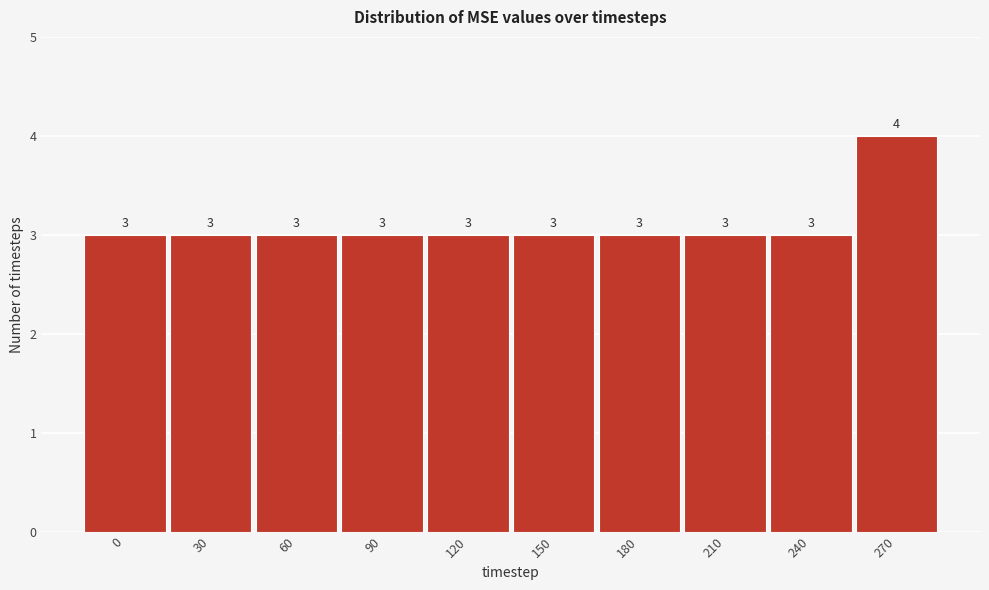

Reading left to right, extract all data points from this chart.

3	3	3	3	3	3	3	3	3	4